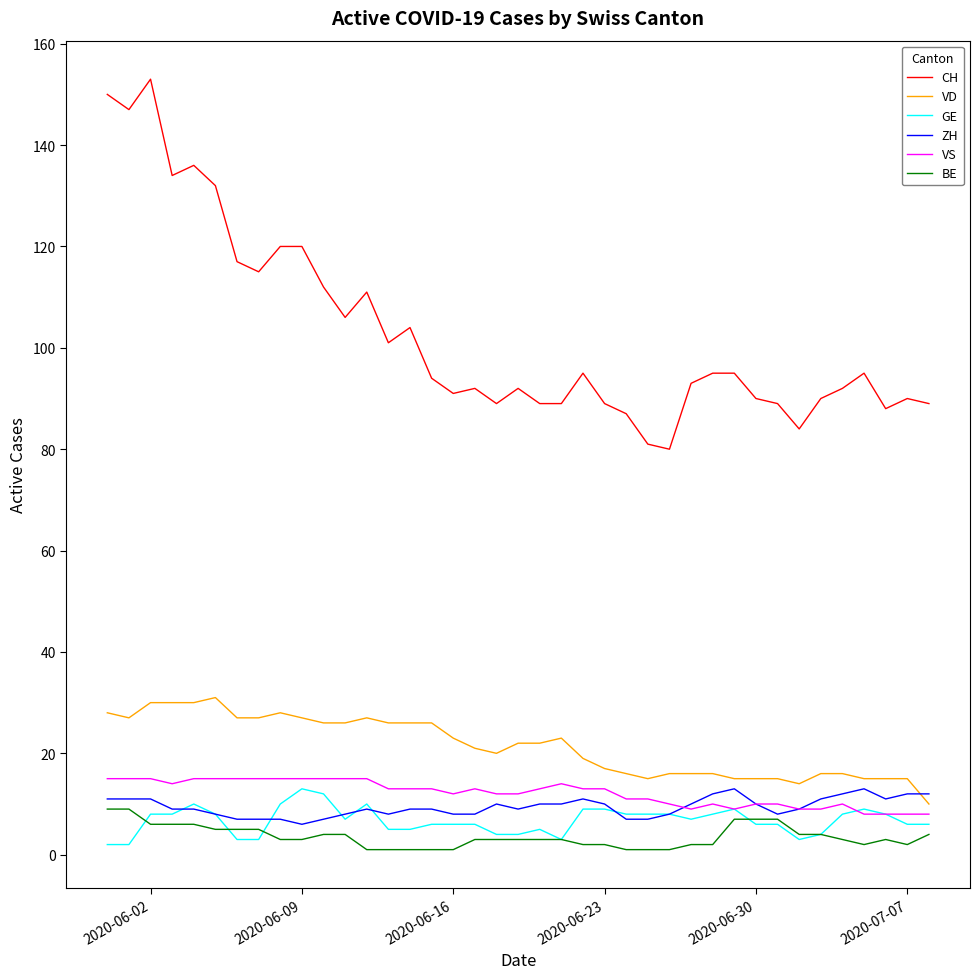

After their last crossing, which series has the higher values: VD or ZH?

ZH